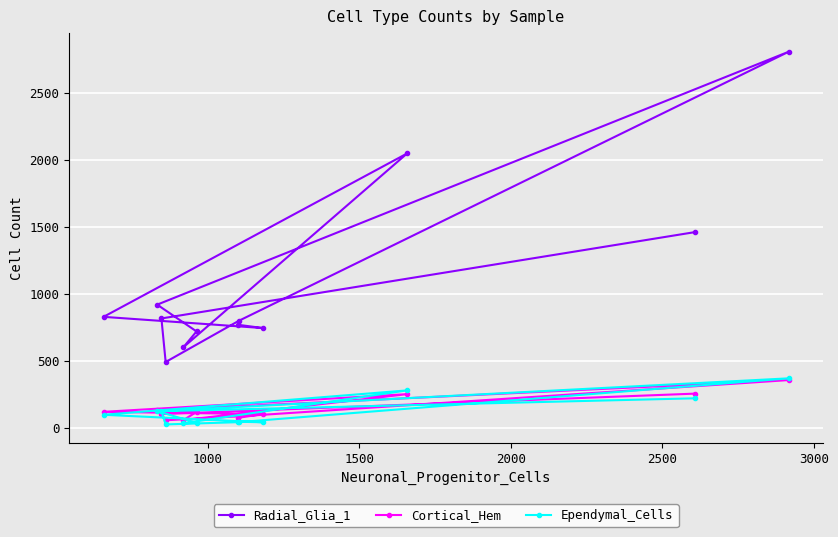

Which series has the largest range (max minus min)?

Radial_Glia_1